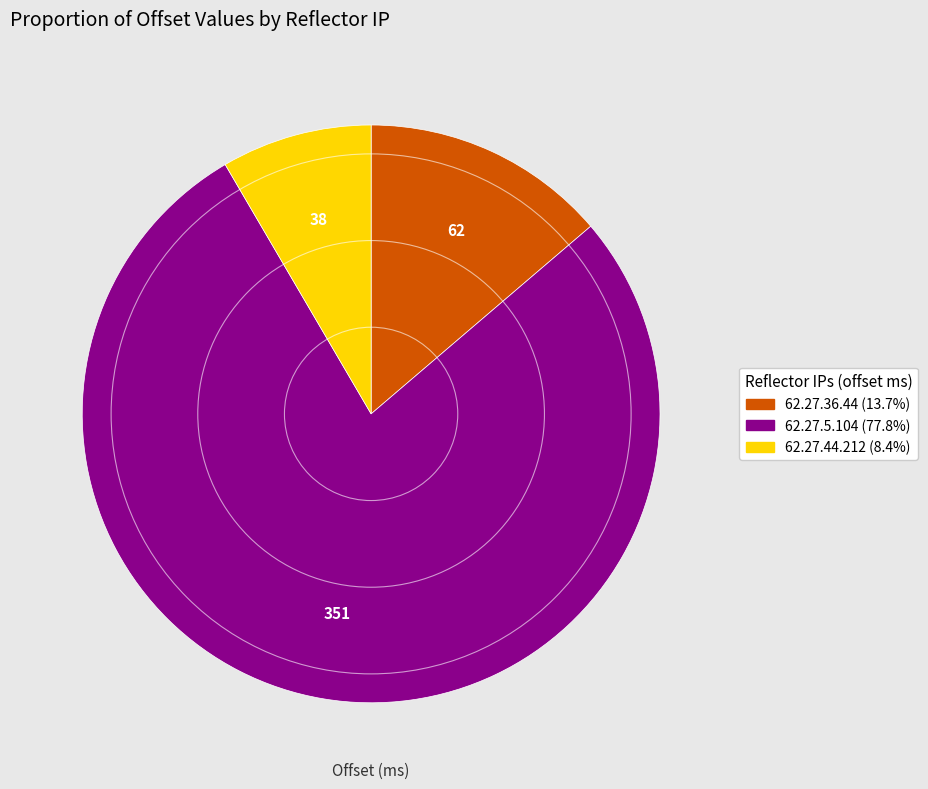

Does any single category account for the majority?

Yes